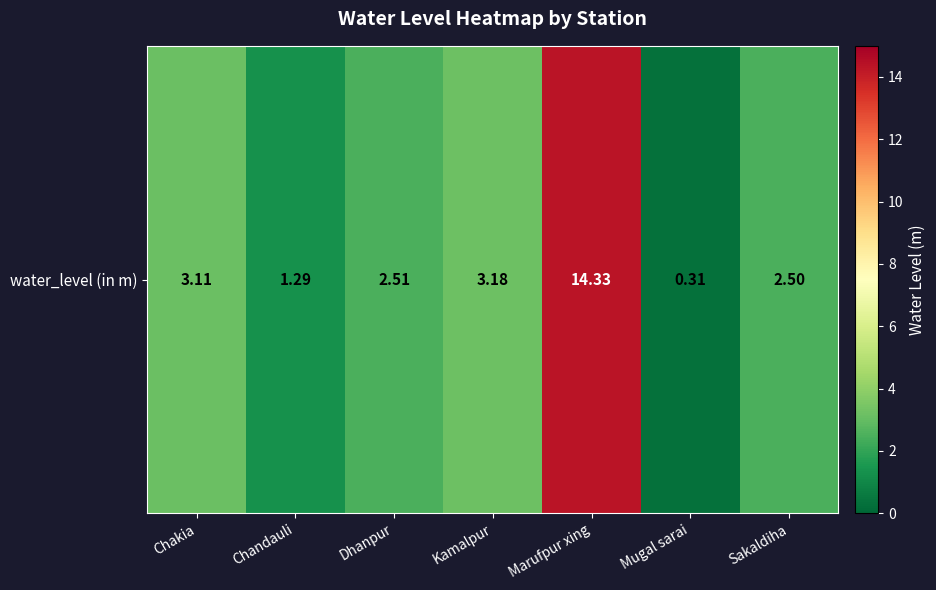

Reading left to right, what are all the values shown in this chart?

3.1	1.3	2.5	3.2	14.3	0.3	2.5